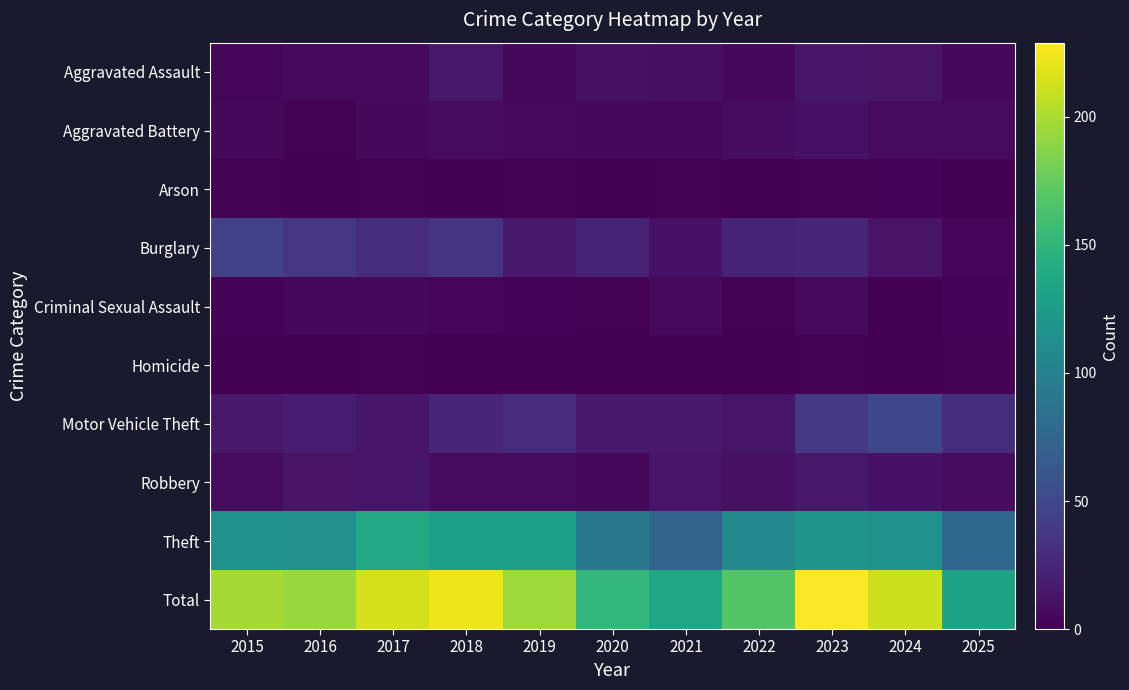

At which category does the chart reach its peak across all series?

2023